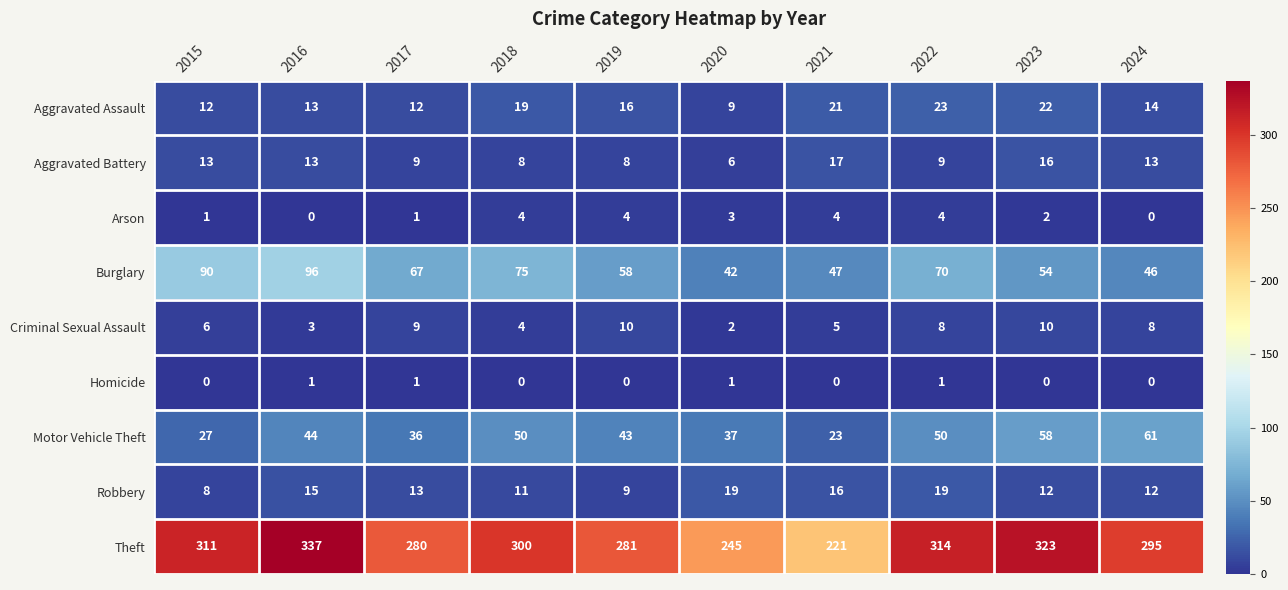

What is the sum of the Theft values at 2022 and 2017?

594